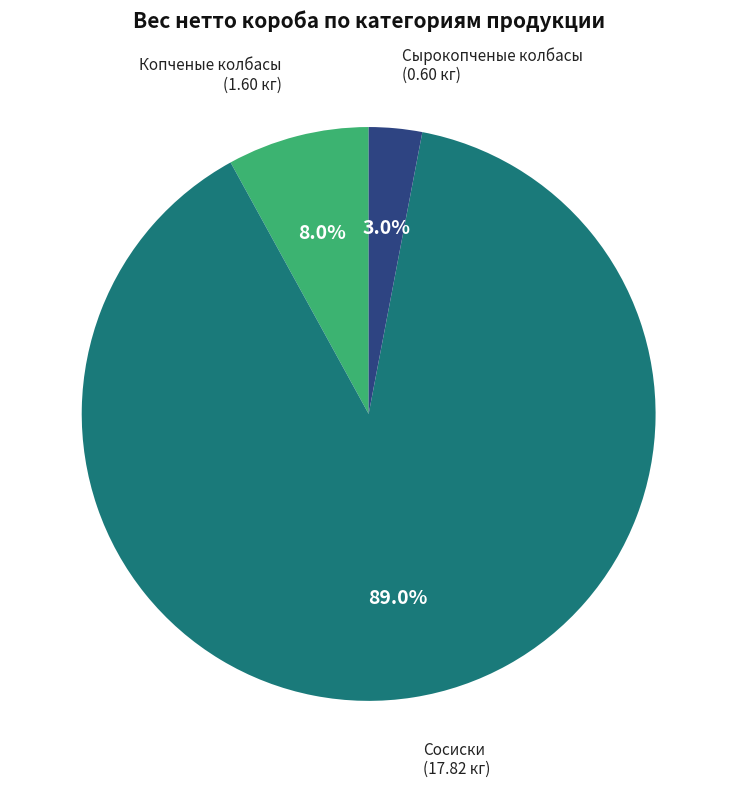

Rank the categories by value from highest to lowest.

Сосиски, Копченые колбасы, Сырокопченые колбасы